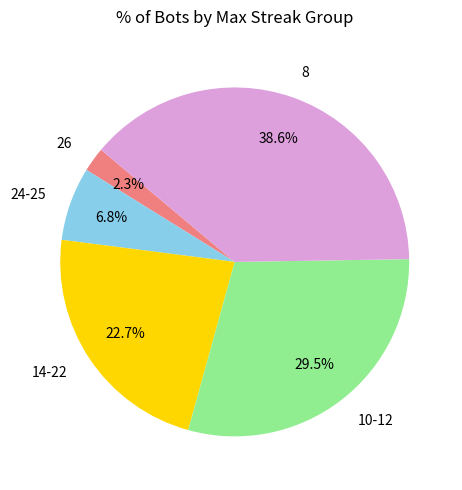

Count the number of slices in the pie.

5